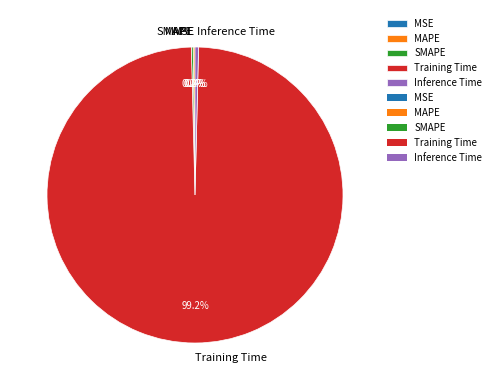

To the nearest percent, what is the average slice percentage?

20%